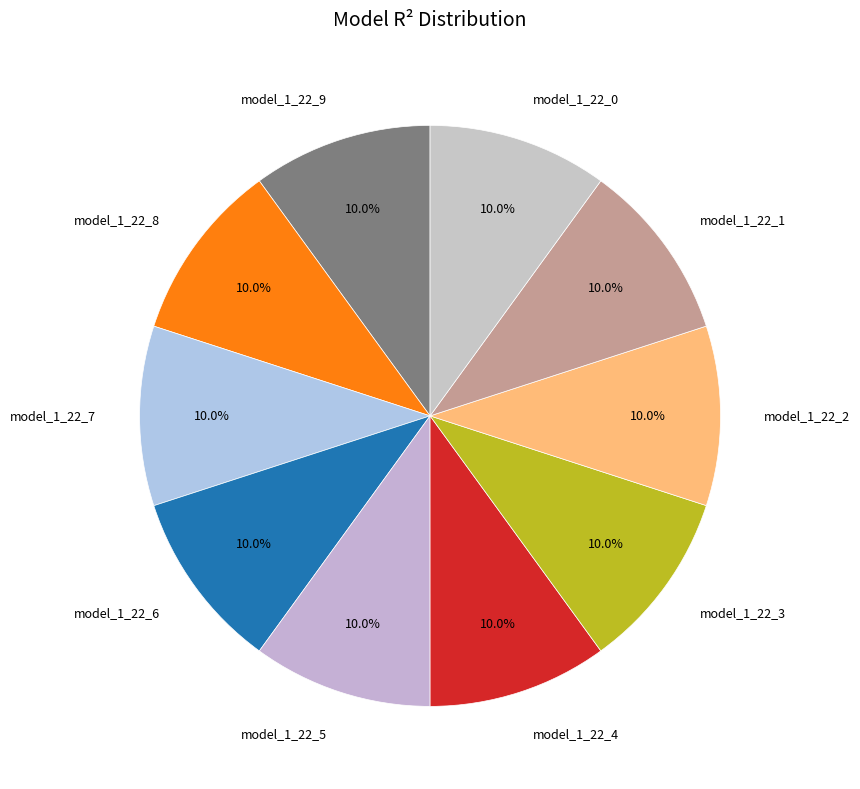

The model_1_22_3 slice represents 10% of the pie. True or false?

True